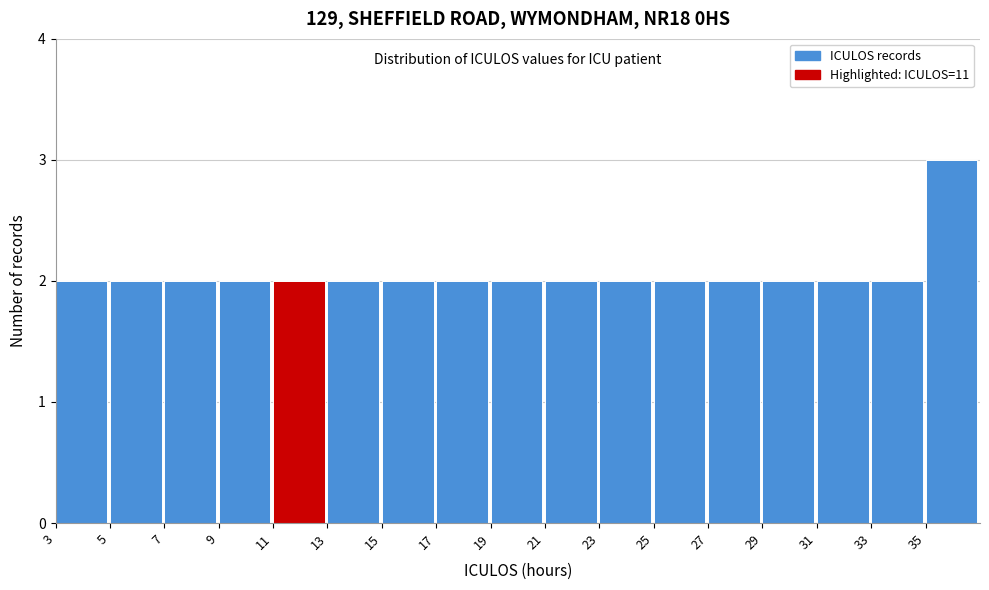

Reading left to right, transcribe this chart: for each bar, give the range it covers on the x-axis and its height. The values are not printed on the chart, so give them approximately, as read against the axis.

3 to 5: 2
5 to 7: 2
7 to 9: 2
9 to 11: 2
11 to 13: 2
13 to 15: 2
15 to 17: 2
17 to 19: 2
19 to 21: 2
21 to 23: 2
23 to 25: 2
25 to 27: 2
27 to 29: 2
29 to 31: 2
31 to 33: 2
33 to 35: 2
35 to 37: 3